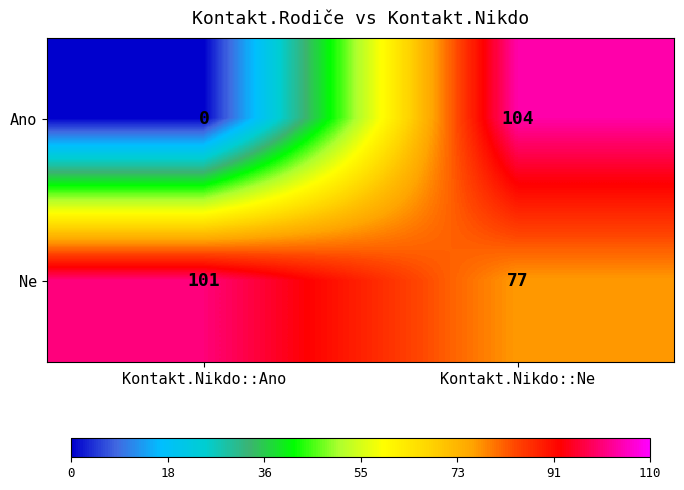

The Ne series shows 154 at Kontakt.Nikdo::Ano. True or false?

False